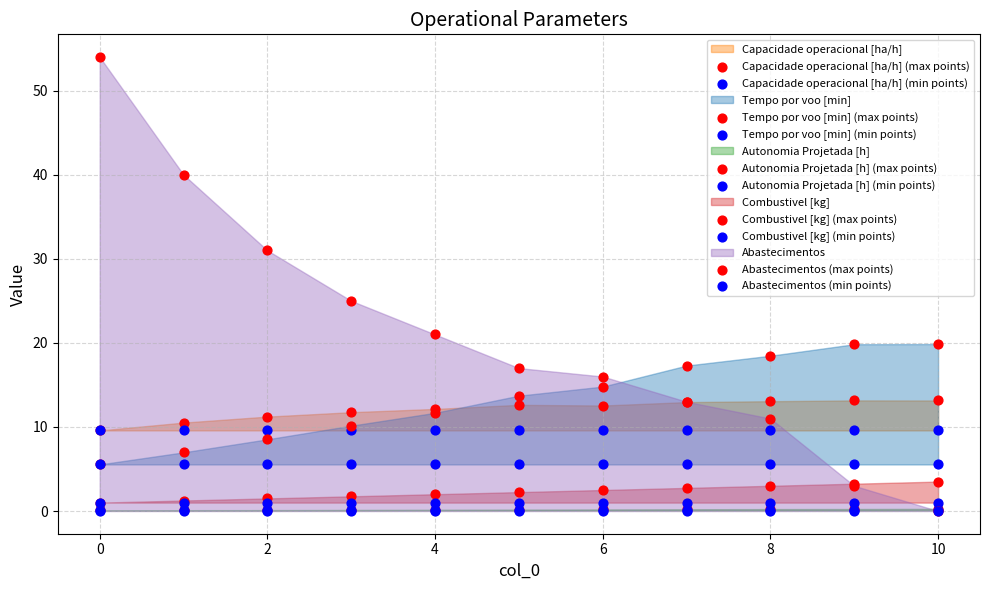

Which series reaches the maximum Y coordinate?

Abastecimentos